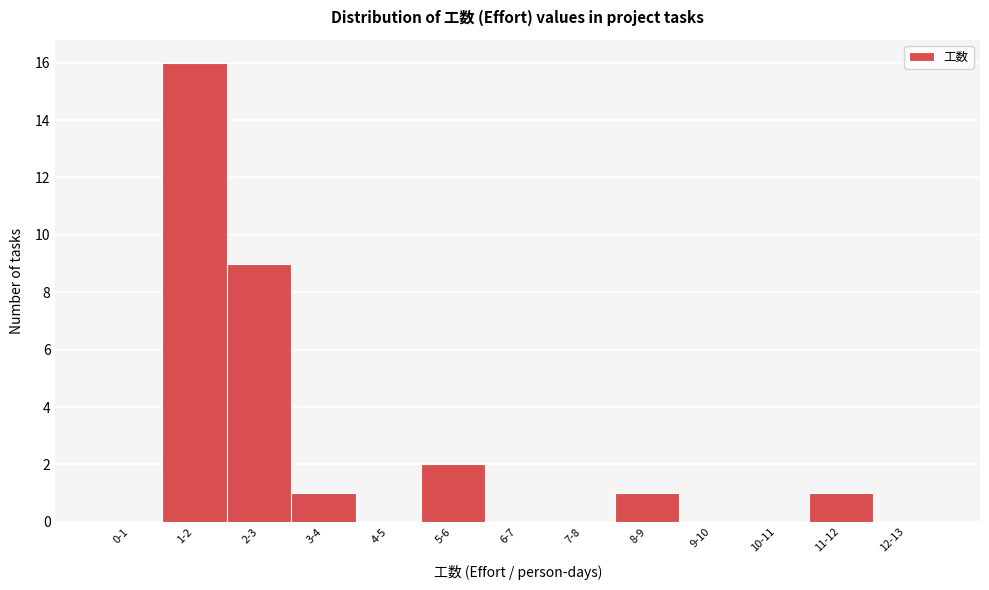

Reading right to left, what are all the values shown in this chart?

12-13=0	11-12=1	10-11=0	9-10=0	8-9=1	7-8=0	6-7=0	5-6=2	4-5=0	3-4=1	2-3=9	1-2=16	0-1=0